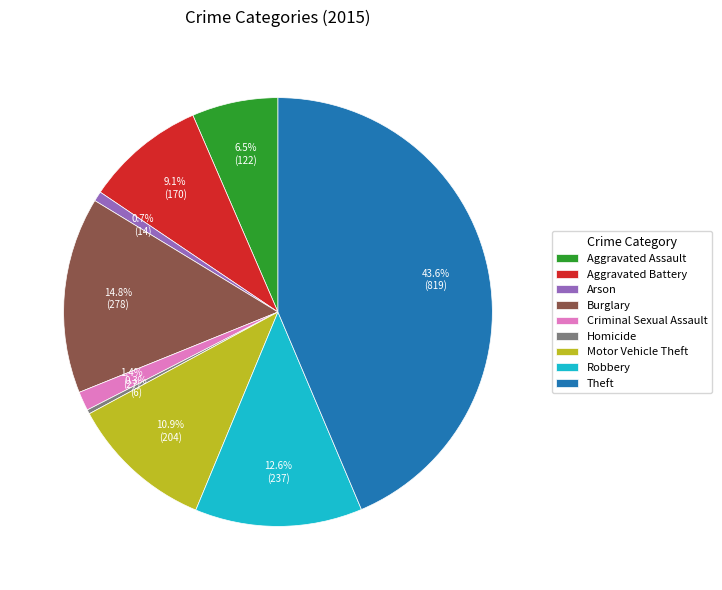

Count the number of slices in the pie.

9